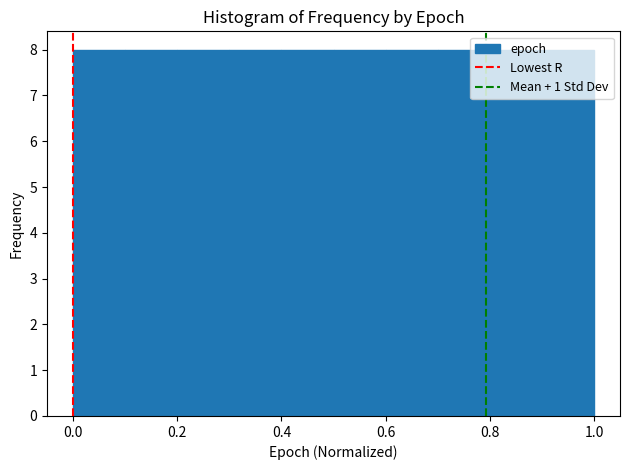

Reading left to right, list every bar in this chart as the range it spans on the x-axis followed by its height. The values are not printed on the chart, so give them approximately, as read against the axis.

0.0 to 0.1: 8
0.1 to 0.2: 8
0.2 to 0.3: 8
0.3 to 0.4: 8
0.4 to 0.5: 8
0.5 to 0.6: 8
0.6 to 0.7: 8
0.7 to 0.8: 8
0.8 to 0.9: 8
0.9 to 1.0: 8